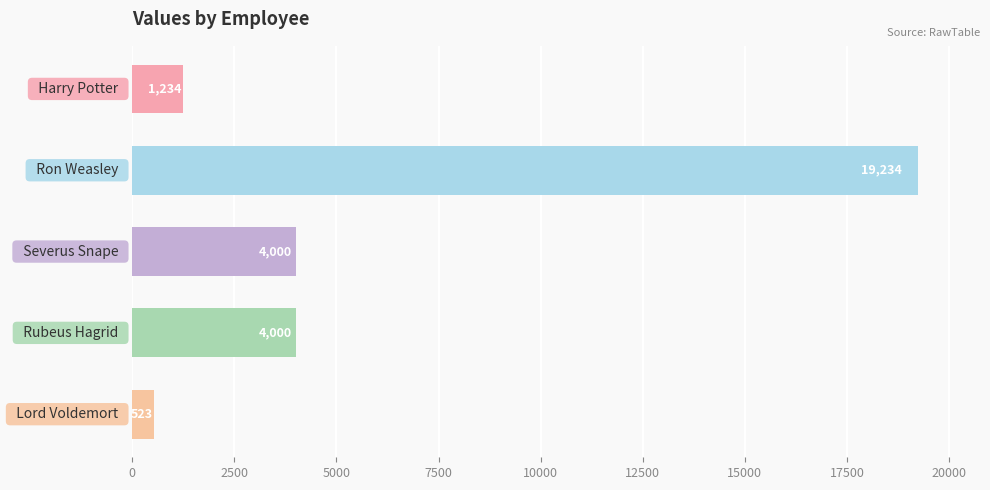

What is the maximum value shown in the chart?

19234.5